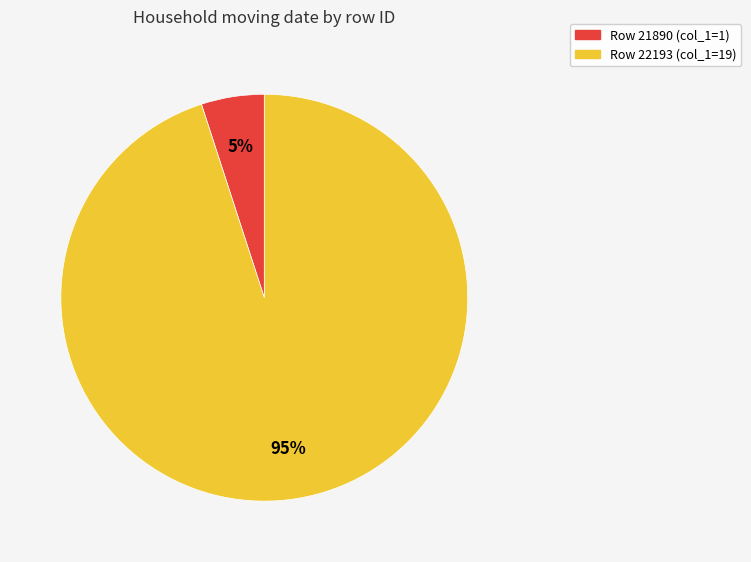

To the nearest percent, what is the difference between the largest and smallest slice percentages?

90%